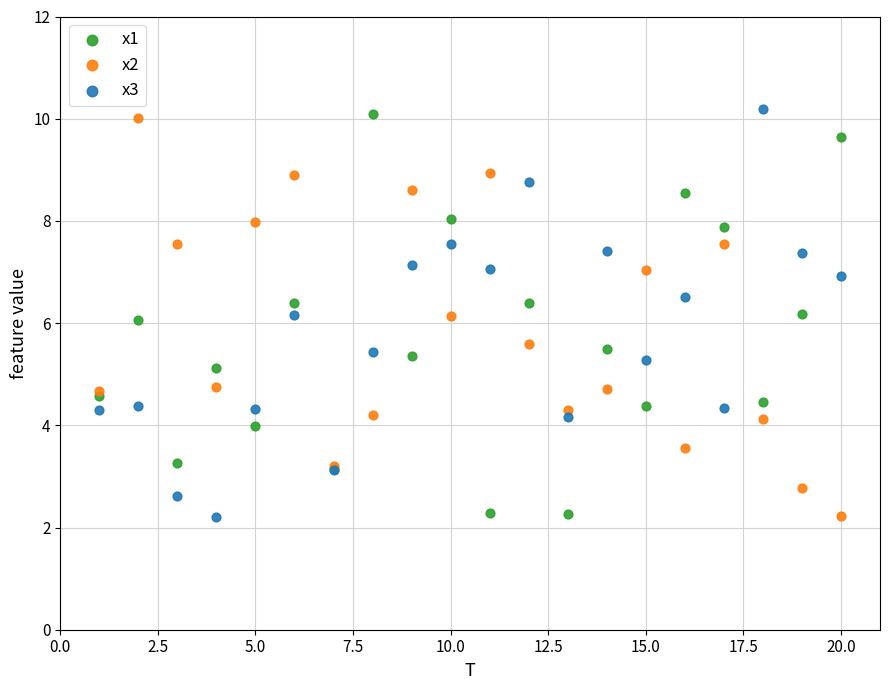

What is the X range (max minus min) for the scatter plot?

19.0